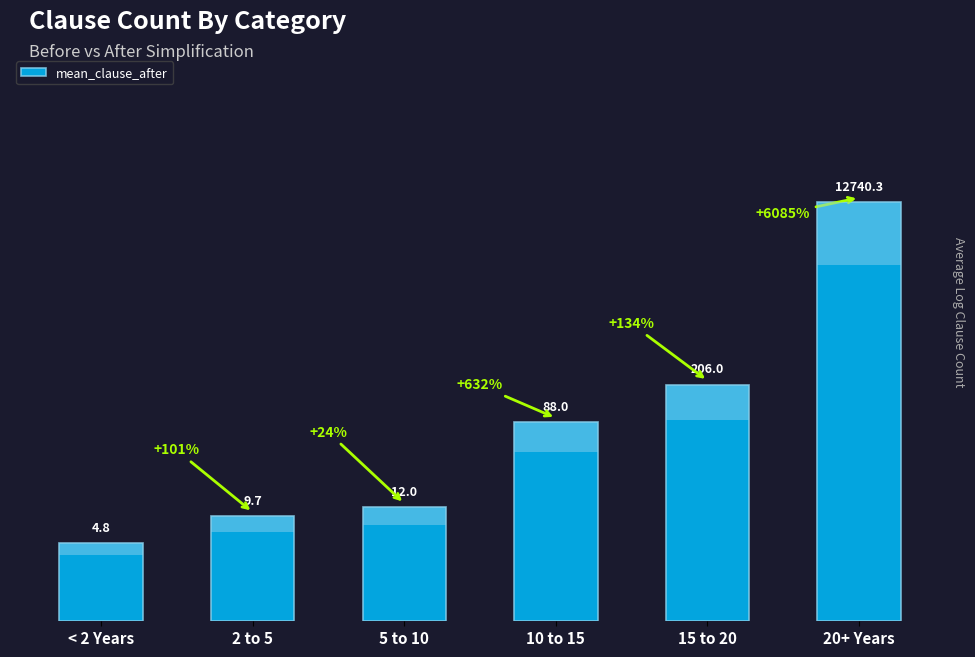

True or false: the data shows 0.1 at 10 to 15.

False